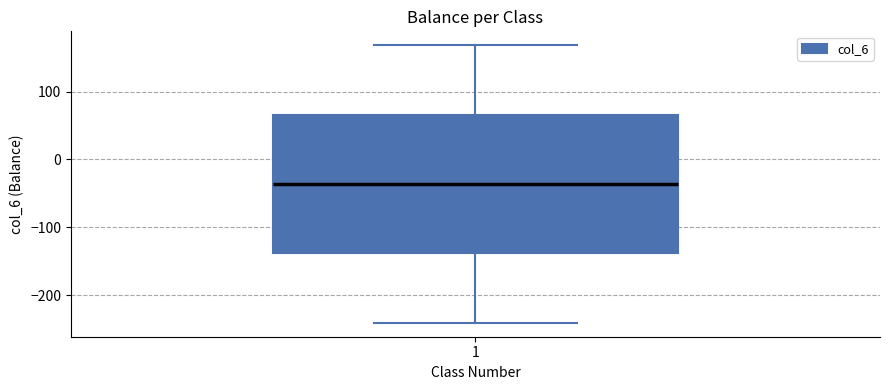

Read this box plot against the y-axis: the position of the median line, the range covered by the box, and the ends of both whiskers. The values are not printed on the chart, so give them approximately, as read against the axis.

median -40, box -140 to 70, whiskers -240 to 170